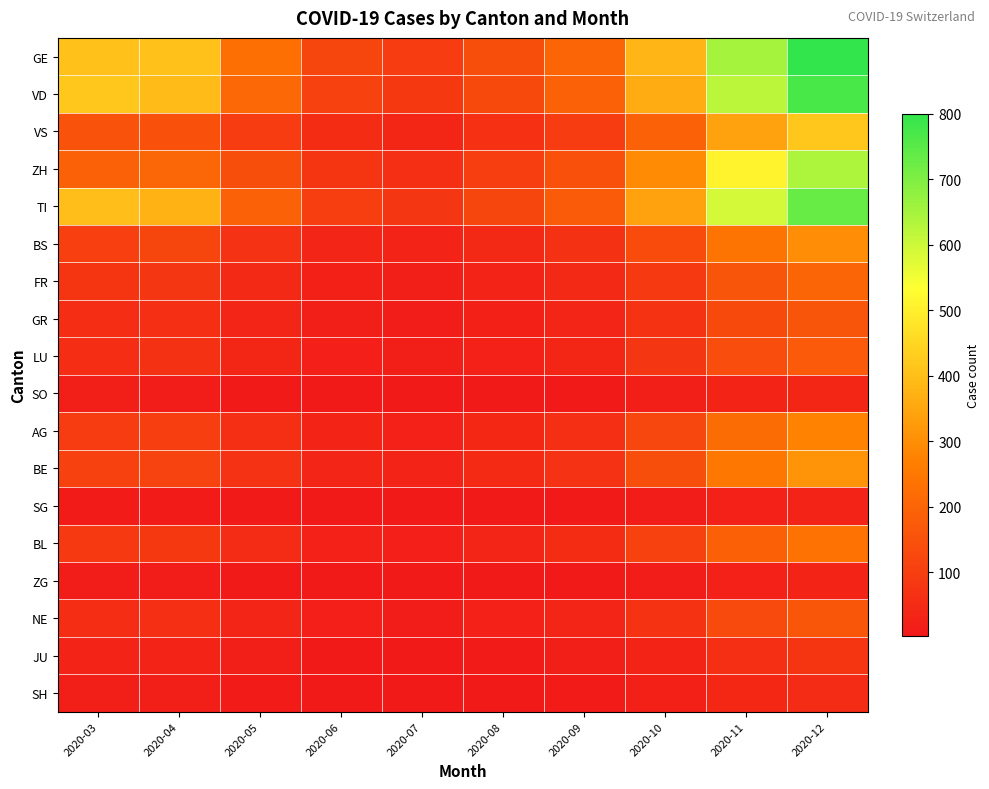

At 2020-06, list the series in order from smallest to largest.

SG, ZG, SO, SH, JU, GR, NE, LU, FR, BL, AG, BS, BE, VS, ZH, TI, VD, GE